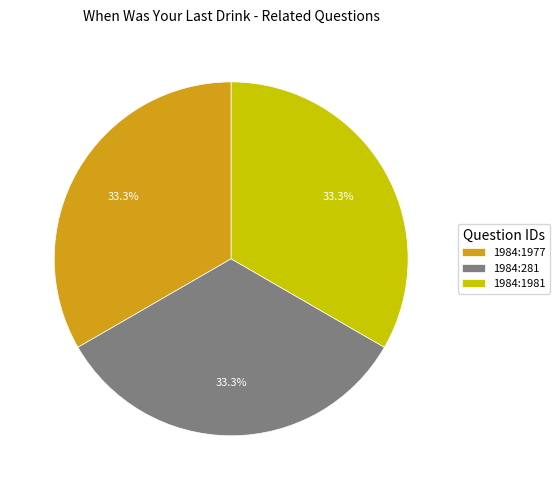

To the nearest percent, what is the average slice percentage?

33%